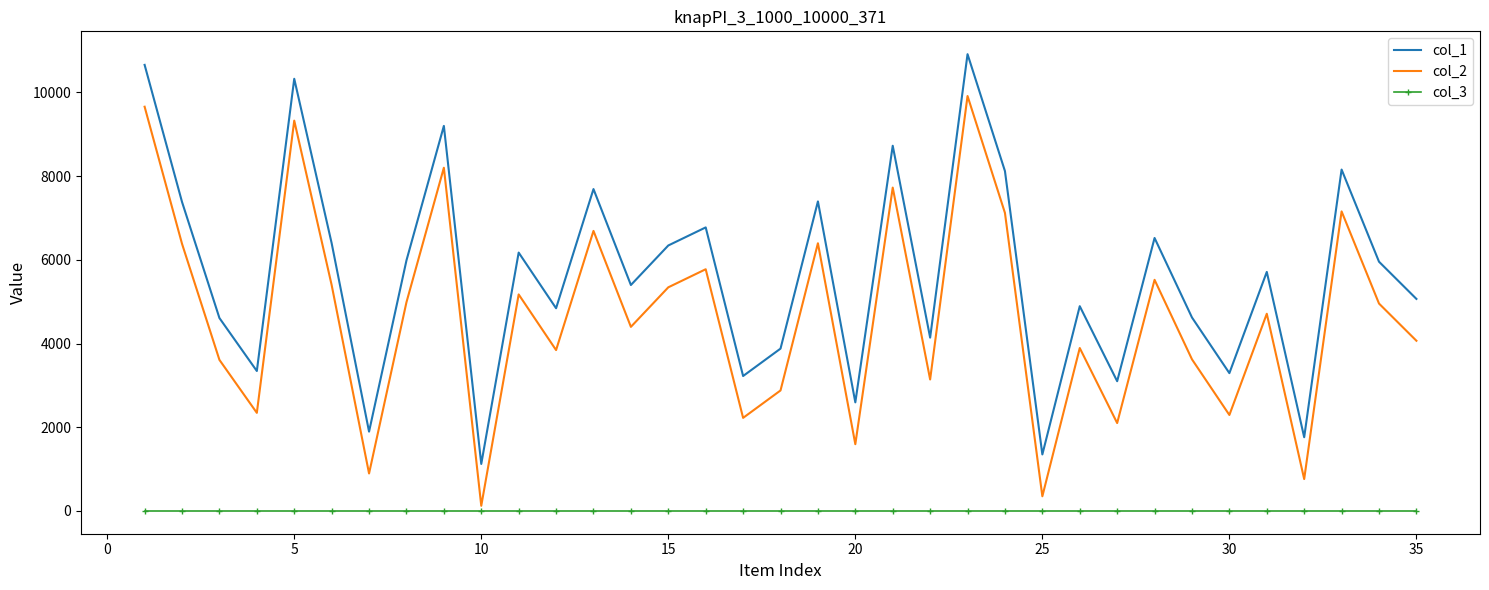

What are all the series names shown in the legend?

col_1, col_2, col_3